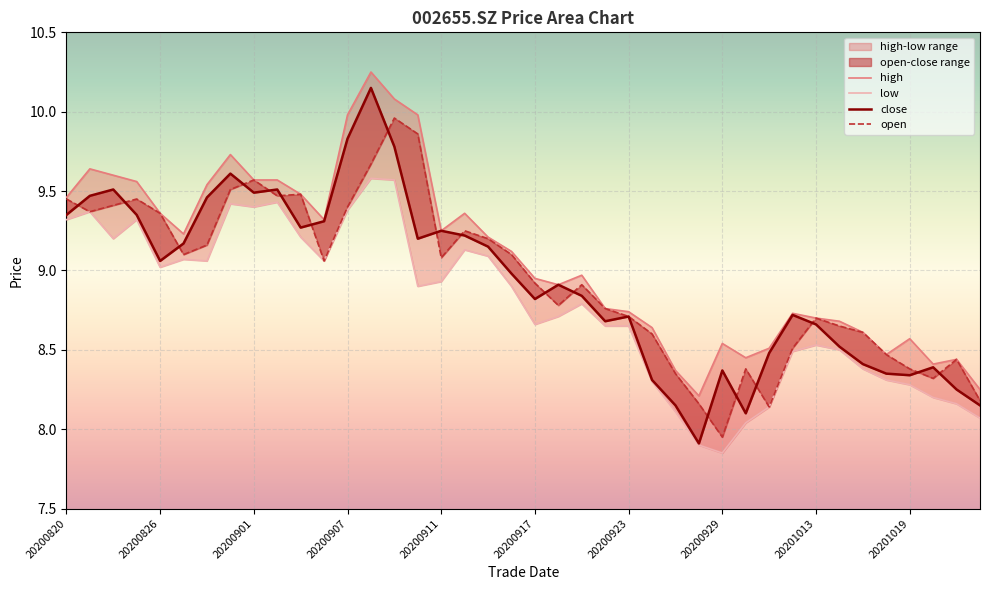

How many categories are shown in the chart?

40